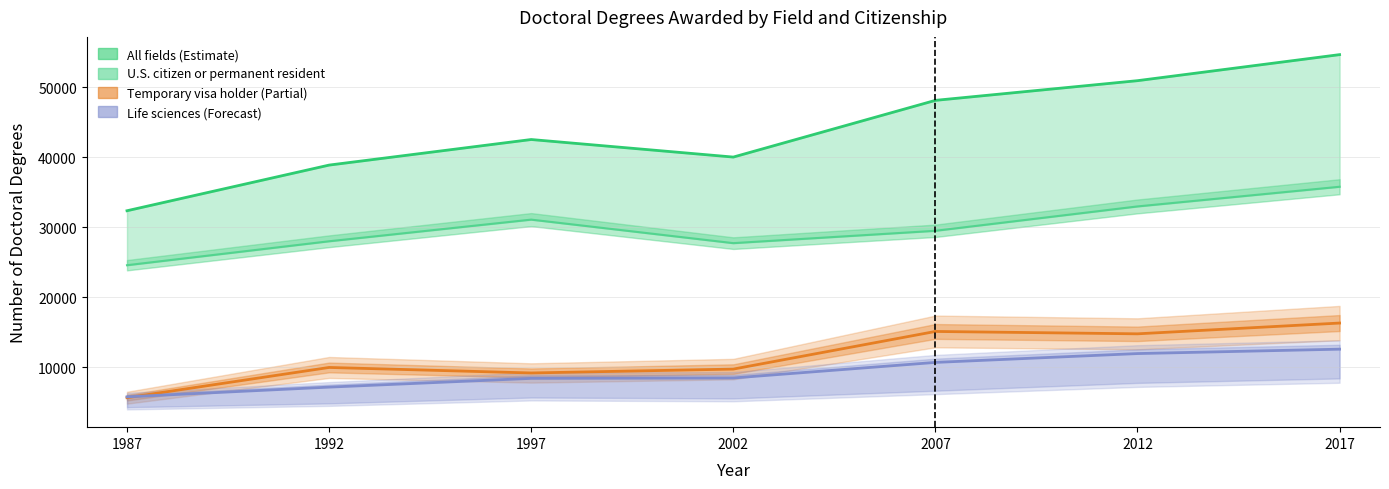

Reading right to left, extract all data points from this chart.

All fields: 54664	50944	48132	40031	42539	38886	32365
U.S. citizen or permanent resident: 35791	32981	29501	27737	31097	28005	24585
Temporary visa holder: 16323	14784	15123	9747	9194	9980	5660
Life sciences: 12592	11964	10702	8478	8421	7172	5783